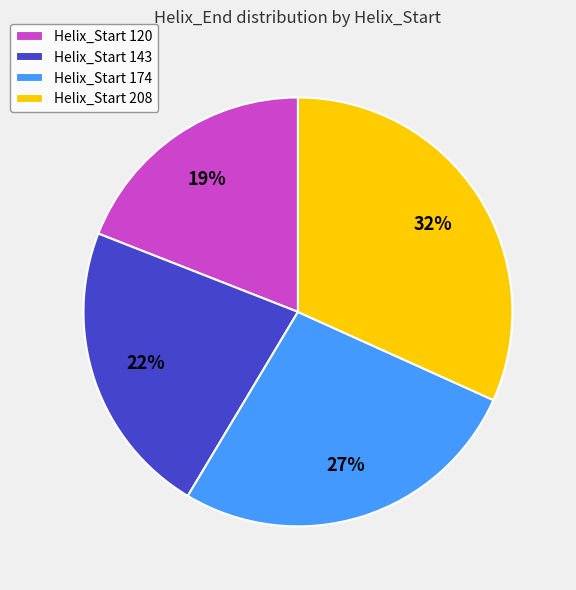

Which has a higher value, Helix_Start 174 or Helix_Start 208?

Helix_Start 208